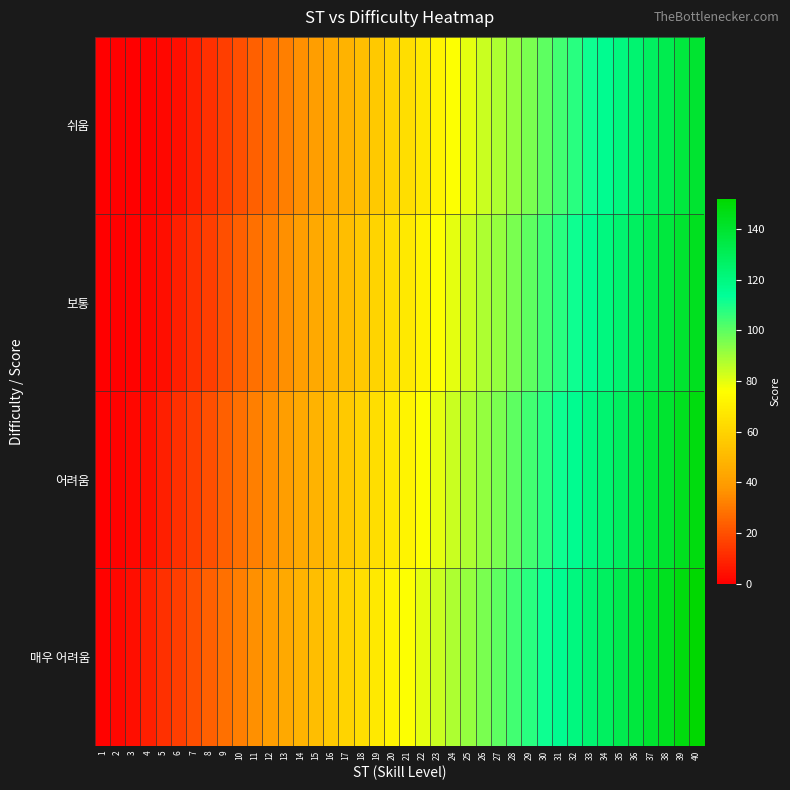

Reading right to left, what are all the values shown in this chart?

쉬움: 40=140	39=136	38=132	37=128	36=124	35=120	34=116	33=112	32=108	31=104	30=100	29=96	28=92	27=88	26=84	25=80	24=76	23=72	22=68	21=64	20=60	19=56	18=52	17=48	16=44	15=40	14=36	13=32	12=28	11=24	10=20	9=16	8=12	7=8	6=4	5=2	4=1	3=0	2=0	1=0
보통: 40=144	39=140	38=136	37=132	36=128	35=124	34=120	33=116	32=112	31=108	30=104	29=100	28=96	27=92	26=88	25=84	24=80	23=76	22=72	21=68	20=64	19=60	18=56	17=52	16=48	15=44	14=40	13=36	12=32	11=28	10=24	9=20	8=16	7=12	6=8	5=4	4=2	3=1	2=0	1=0
어려움: 40=148	39=144	38=140	37=136	36=132	35=128	34=124	33=120	32=116	31=112	30=108	29=104	28=100	27=96	26=92	25=88	24=84	23=80	22=76	21=72	20=68	19=64	18=60	17=56	16=52	15=48	14=44	13=40	12=36	11=32	10=28	9=24	8=20	7=16	6=12	5=8	4=4	3=2	2=1	1=0
매우 어려움: 40=152	39=148	38=144	37=140	36=136	35=132	34=128	33=124	32=120	31=116	30=112	29=108	28=104	27=100	26=96	25=92	24=88	23=84	22=80	21=76	20=72	19=68	18=64	17=60	16=56	15=52	14=48	13=44	12=40	11=36	10=32	9=28	8=24	7=20	6=16	5=12	4=8	3=4	2=2	1=1